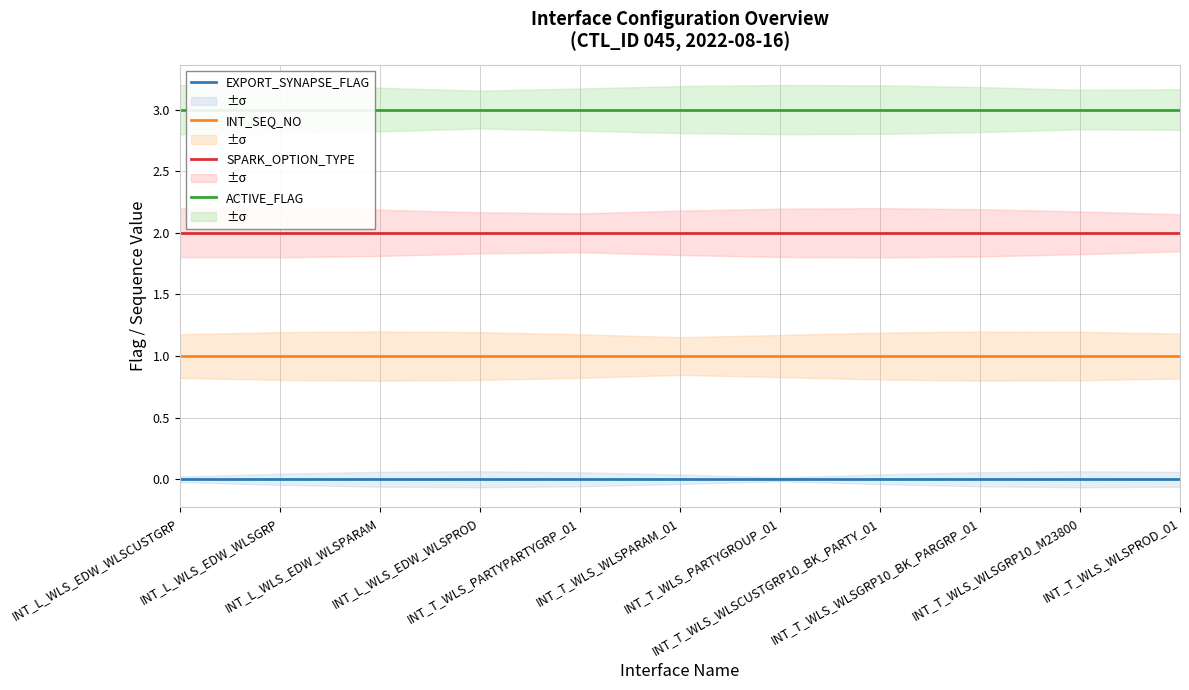

Read the INT_SEQ_NO value at INT_T_WLS_WLSCUSTGRP10_BK_PARTY_01.

1